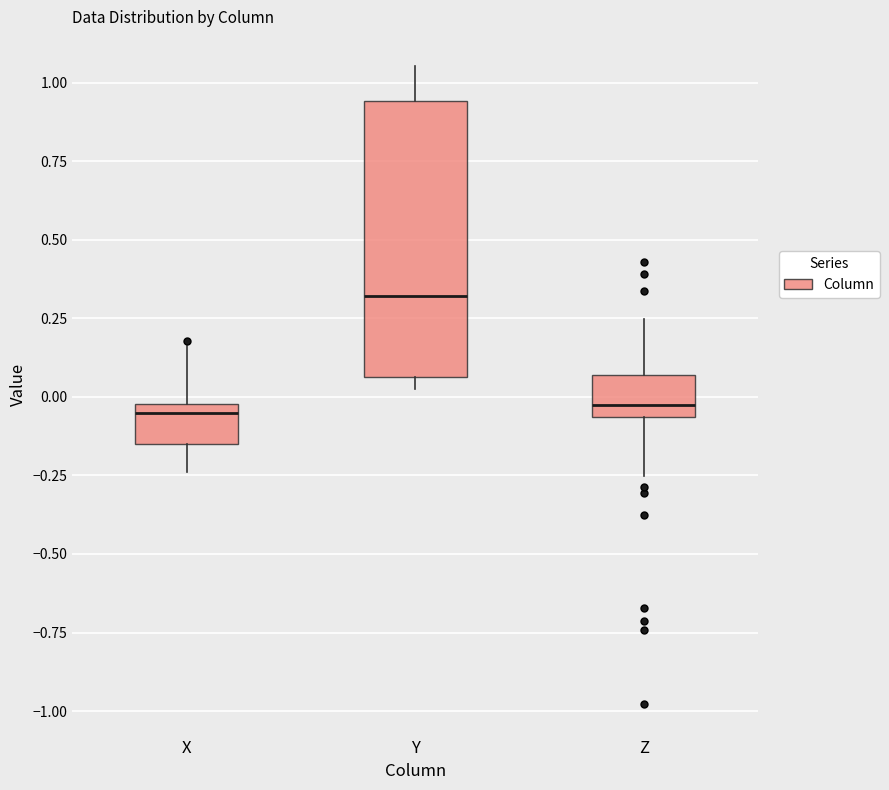

Reading left to right, transcribe this box plot: for each box, give where its median line is, the range the box spans, and where its two whiskers end, as read against the y-axis. The values are not printed on the chart, so give them approximately, as read against the axis.

X: median -0.05, box -0.15 to 0.00, whiskers -0.25 to 0.15
Y: median 0.30, box 0.05 to 0.95, whiskers 0.05 (just below the box's lower edge) to 1.05
Z: median -0.05 (just above the box's lower edge), box -0.05 to 0.05, whiskers -0.25 to 0.25